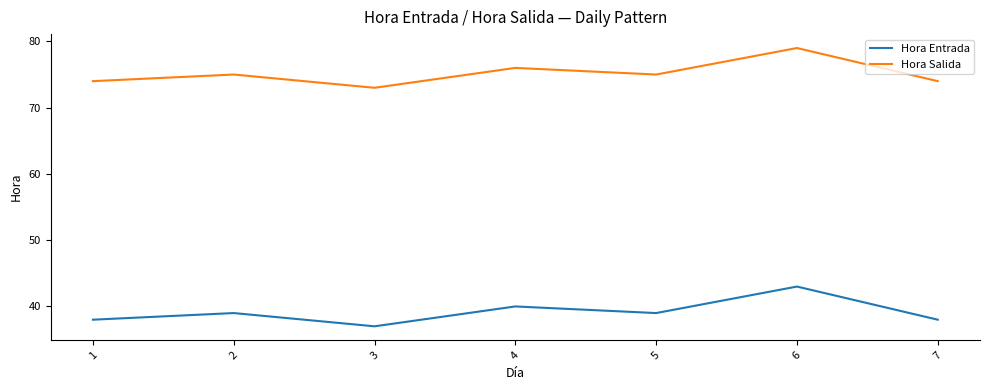

Does the chart have visible grid lines?

No